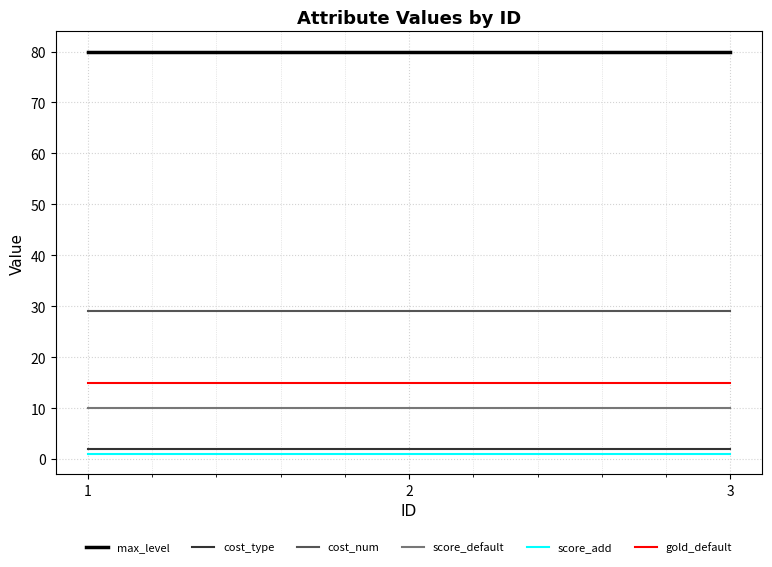

The gold_default series shows 26 at 3. True or false?

False